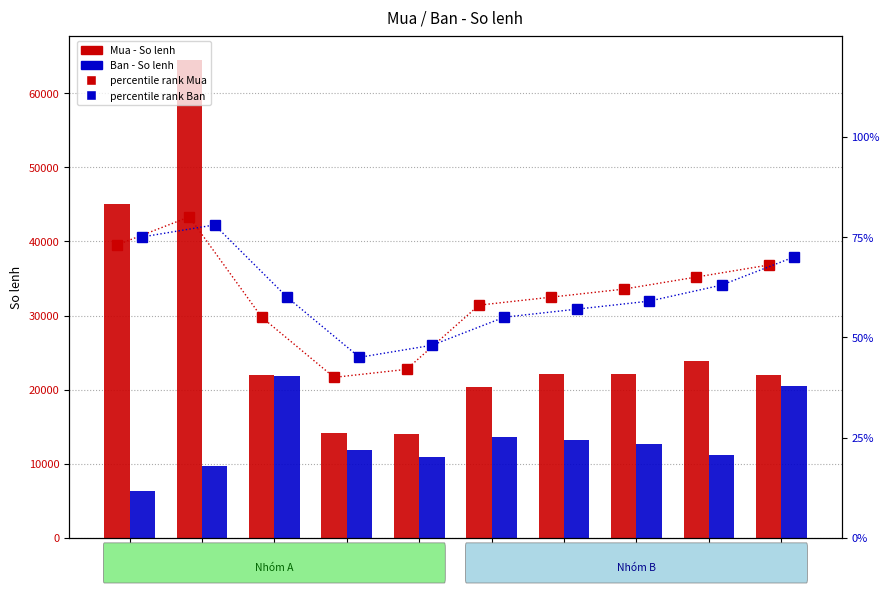

At which label does percentile rank Mua reach its peak?

31/05